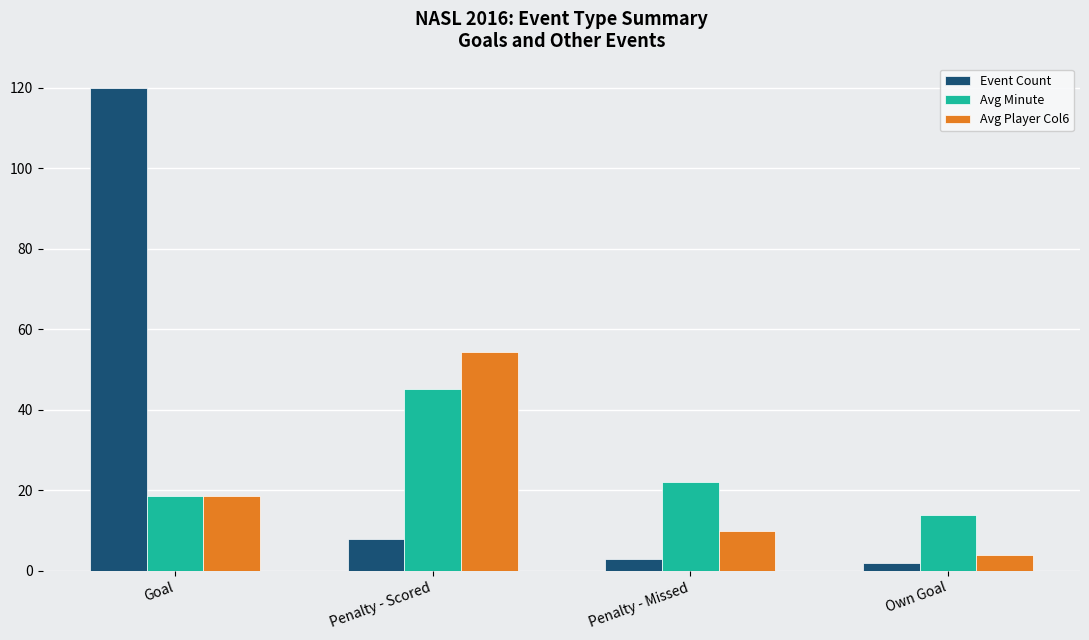

Does the chart contain stacked bars?

No